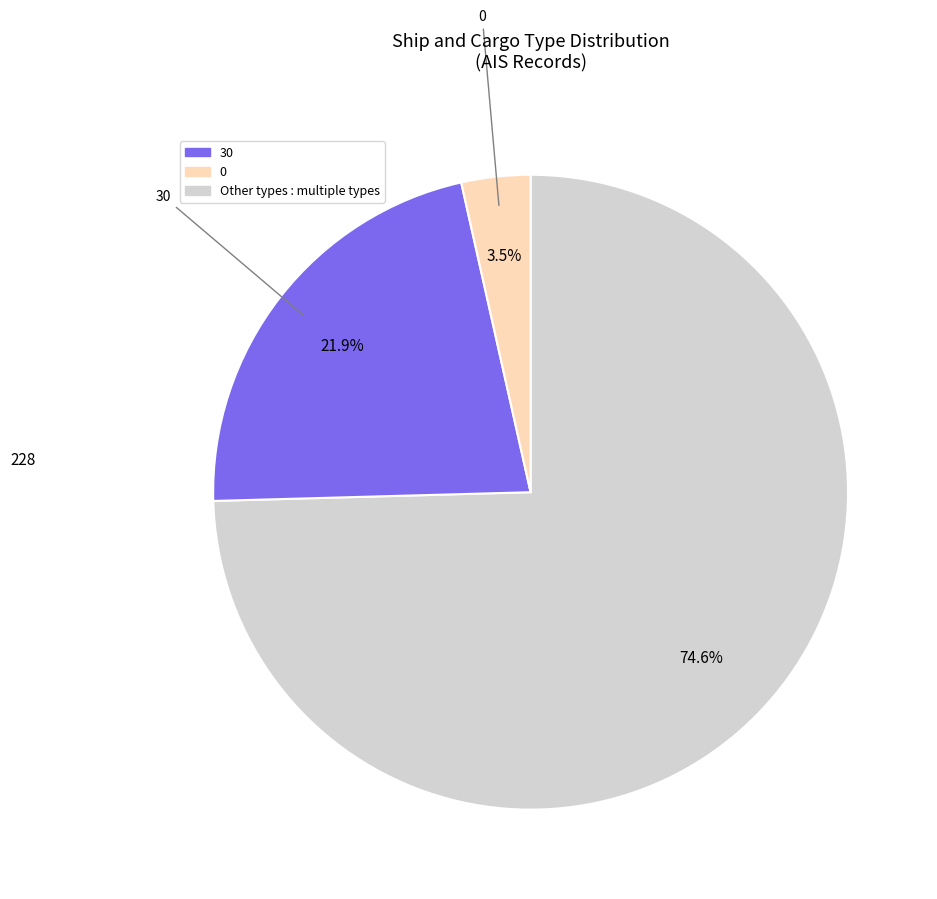

Count the number of slices in the pie.

3